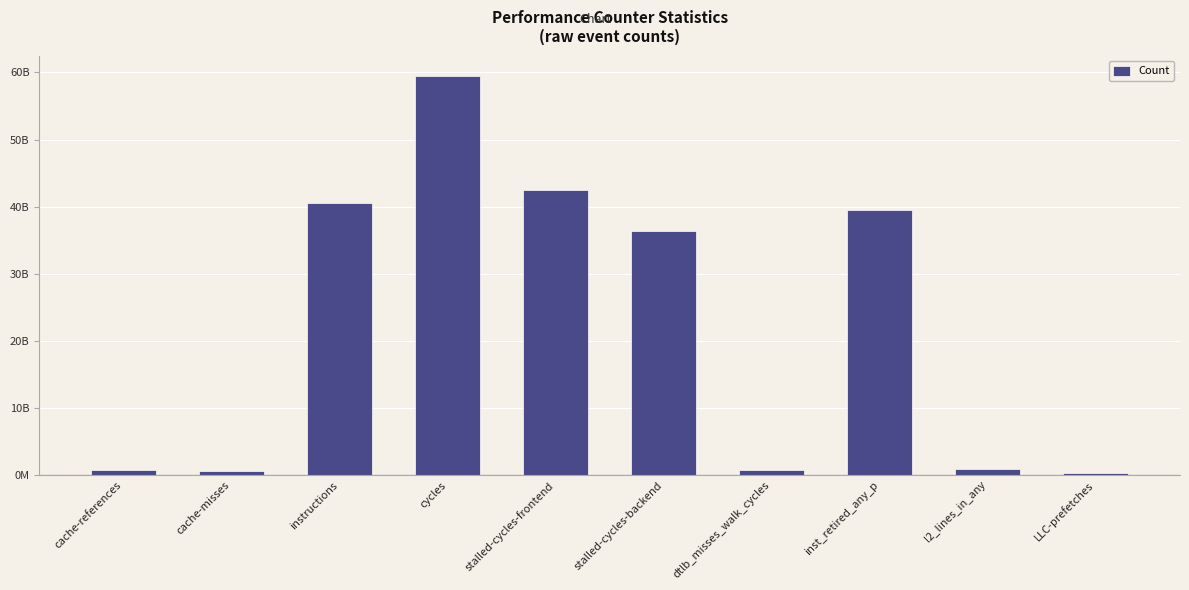

Does the chart contain any negative values?

No